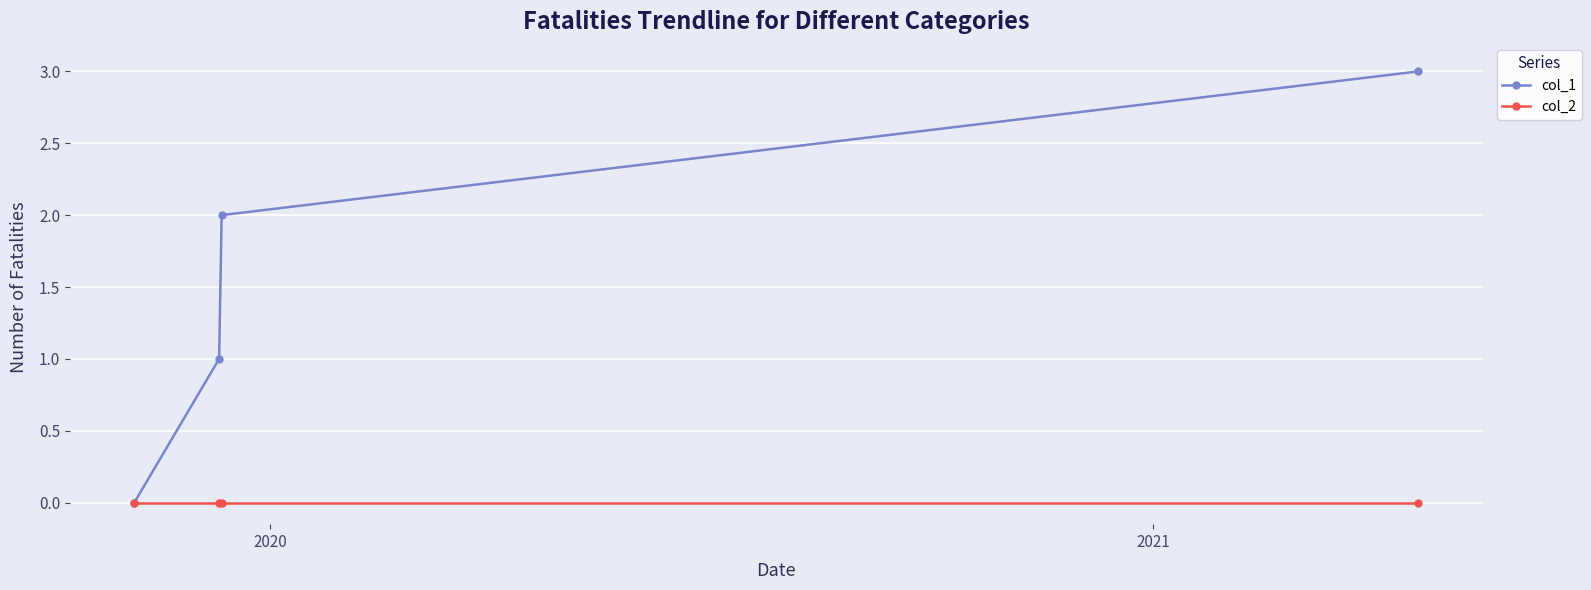

How many categories are shown in the chart?

4